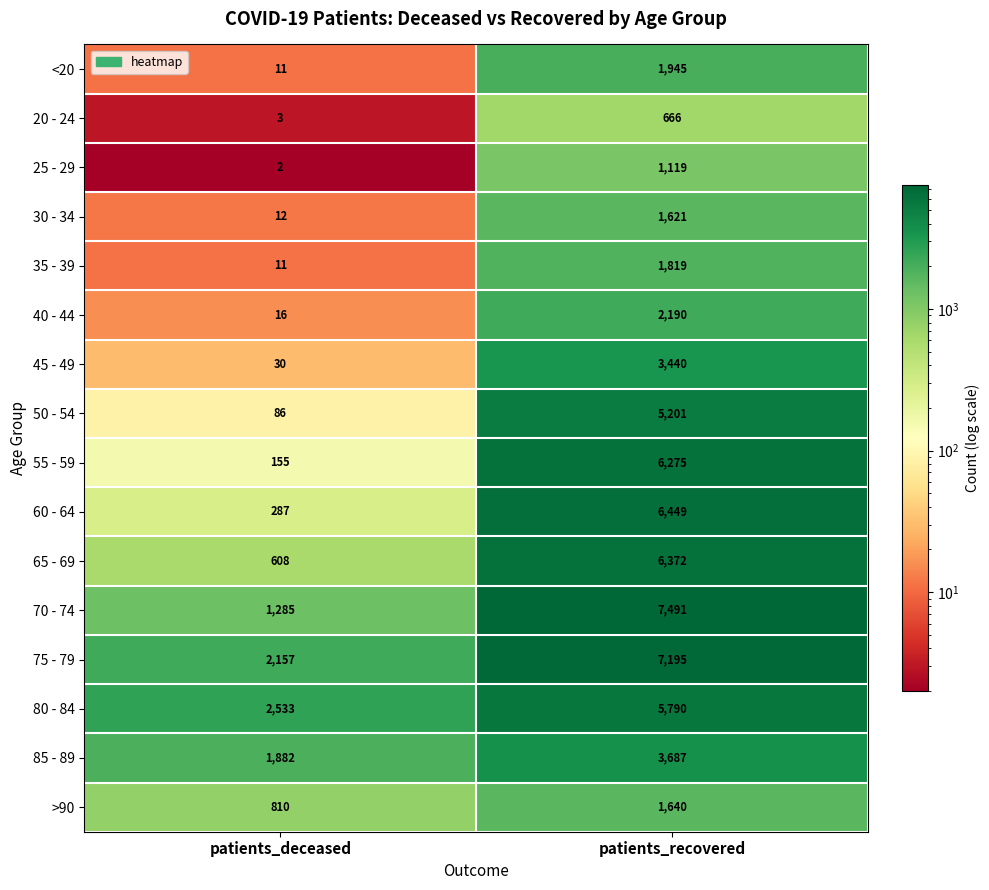

The 45 - 49 series shows 3440 at patients_recovered. True or false?

True